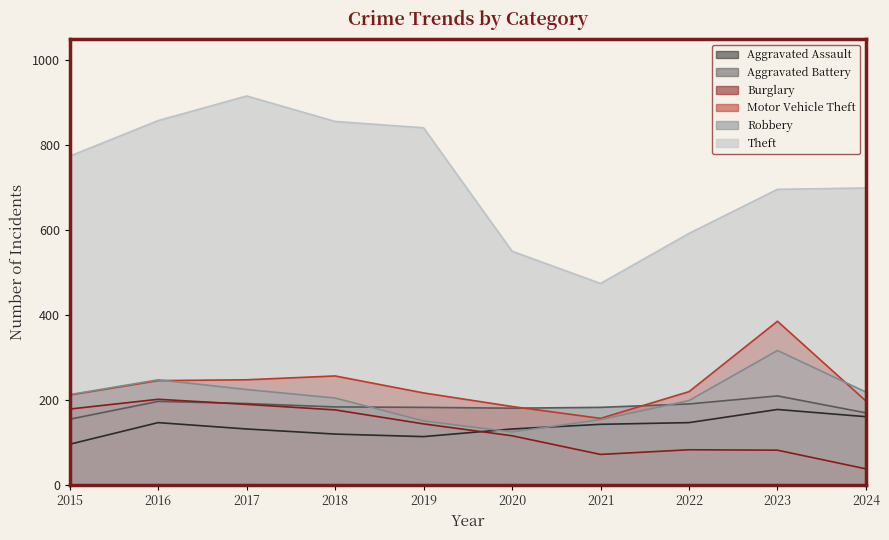

What are all the series names shown in the legend?

Aggravated Assault, Aggravated Battery, Burglary, Motor Vehicle Theft, Robbery, Theft